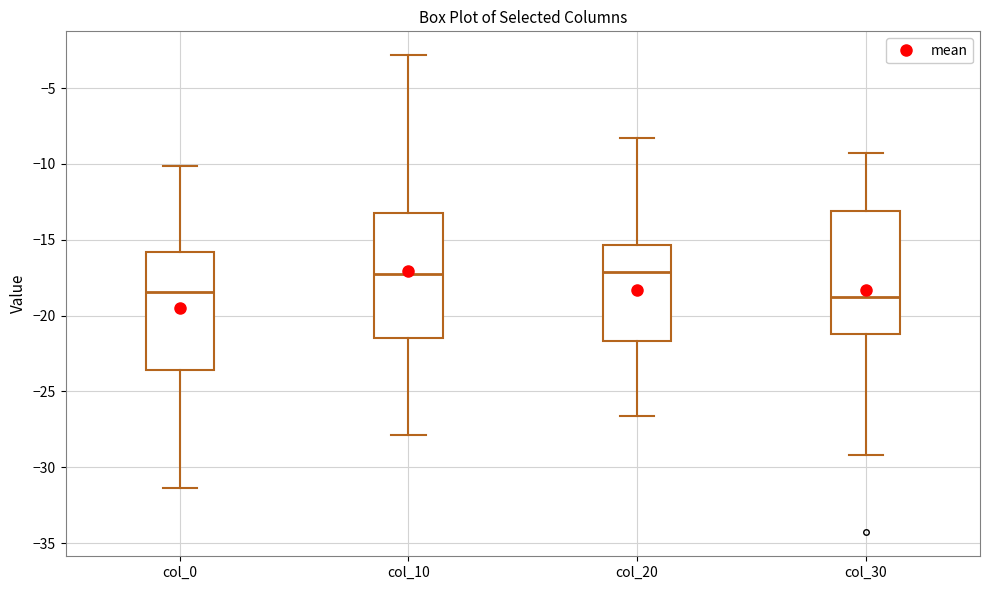

Reading left to right, read every box against the y-axis: the position of its median line, the range the box covers, and the ends of its whiskers. The values are not printed on the chart, so give them approximately, as read against the axis.

col_0: median -18.5, box -23.5 to -16.0, whiskers -31.5 to -10.0
col_10: median -17.0, box -21.5 to -13.0, whiskers -28.0 to -3.0
col_20: median -17.0, box -21.5 to -15.5, whiskers -26.5 to -8.5
col_30: median -19.0, box -21.0 to -13.0, whiskers -29.0 to -9.5